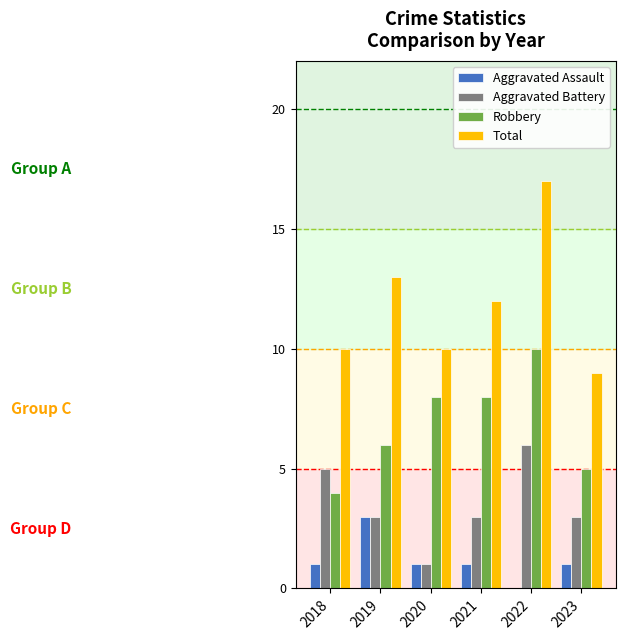

What is the total value across all series at 2020?

20